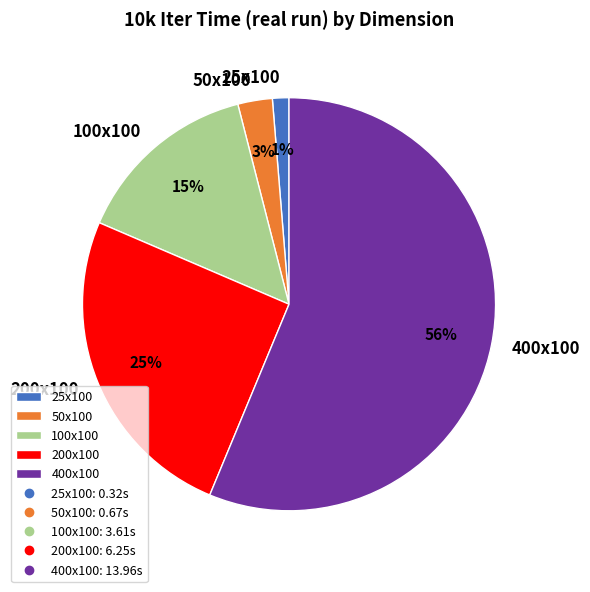

Is it true that 400x100 is 61% of the pie?

False